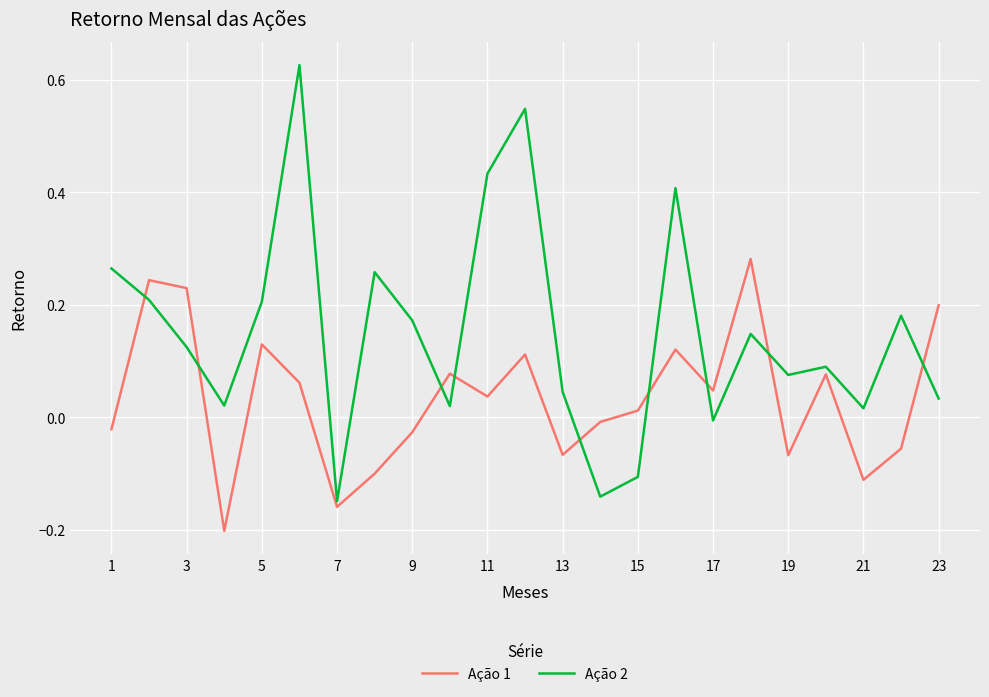

Rank the series by their average value, from highest to lowest.

Ação 2, Ação 1